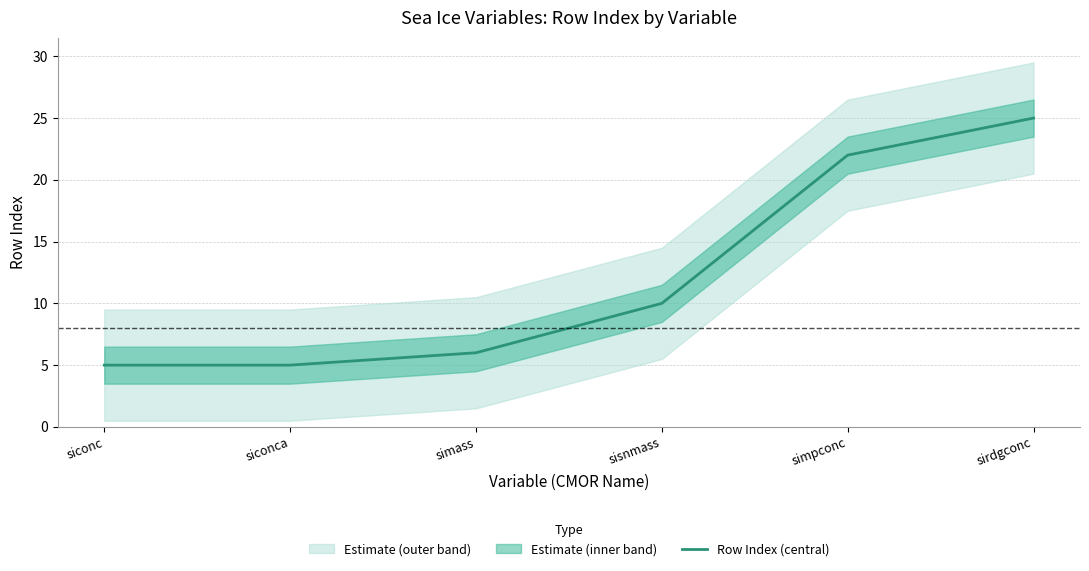

What is the value of the 5th point from the left?

22